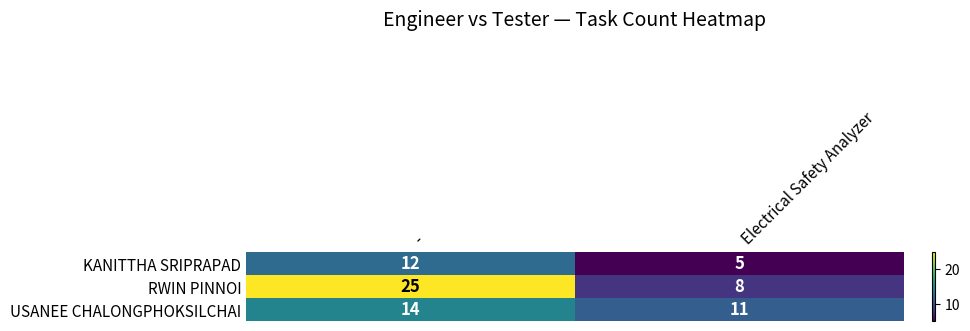

What is the difference between the maximum and minimum values in the RWIN PINNOI series?

17